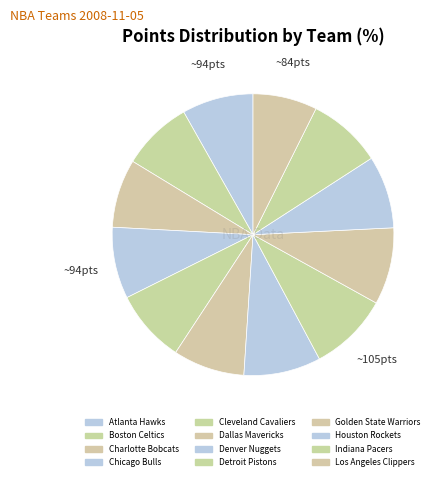

Which has a higher value, Detroit Pistons or Cleveland Cavaliers?

Detroit Pistons